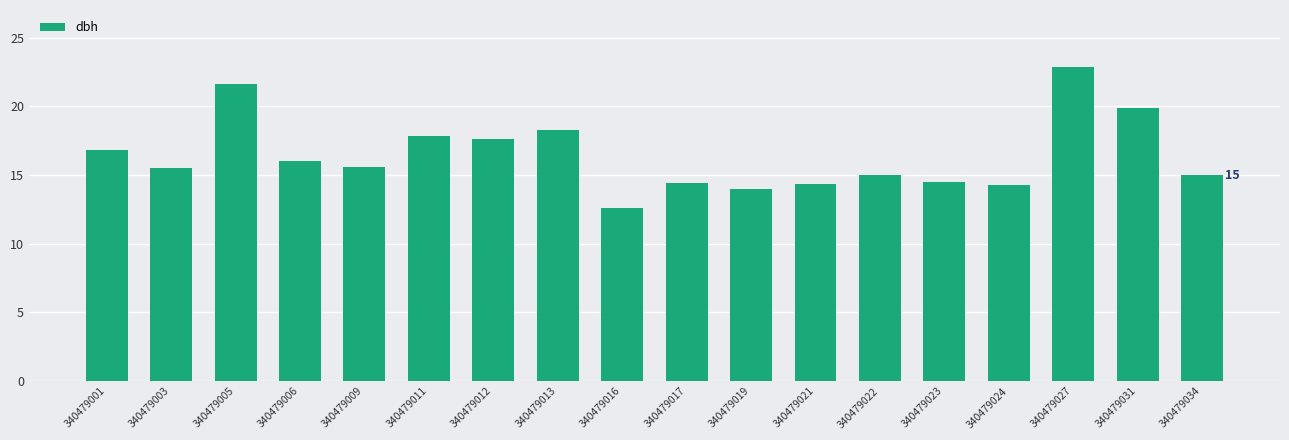

Between 340479024 and 340479034, which is larger?

340479034